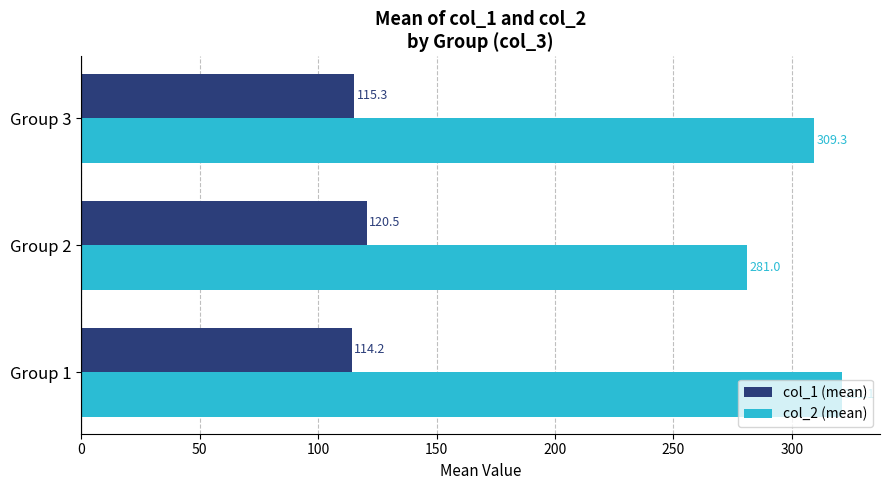

Which series has the largest range (max minus min)?

col_2 (mean)